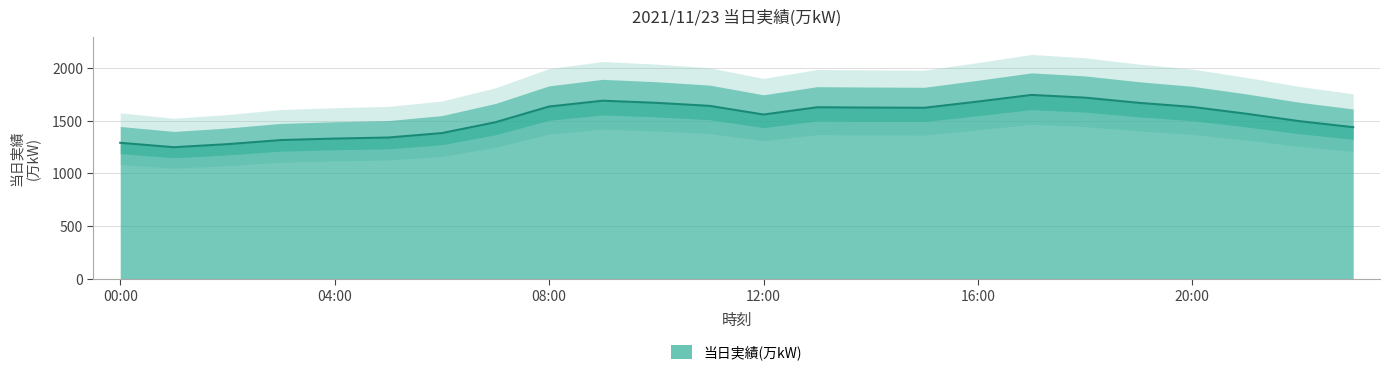

What is the approximate value at 06:00?

1382